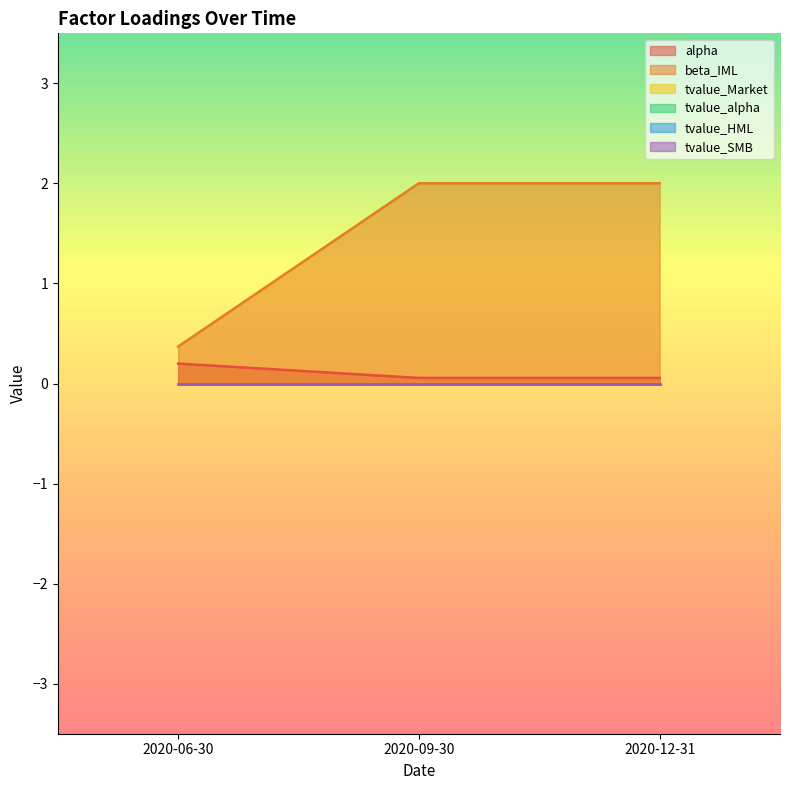

Which category has the highest value in the tvalue_alpha series?

2020-06-30